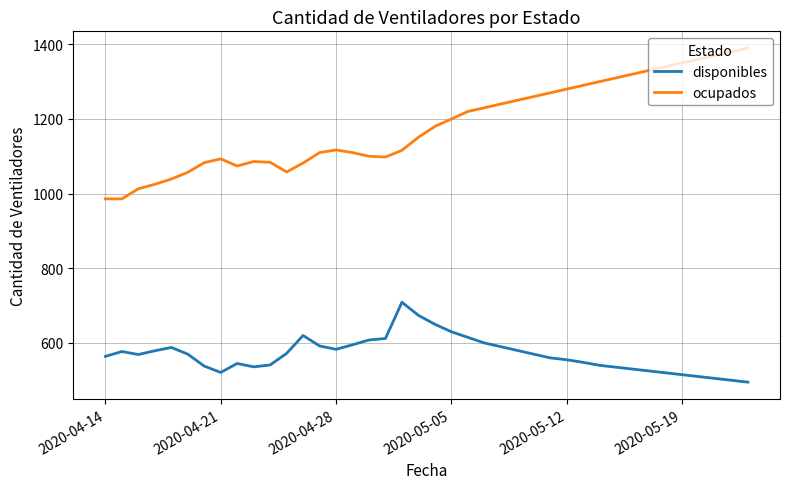

List the series in order of their peak value, lowest first.

disponibles, ocupados